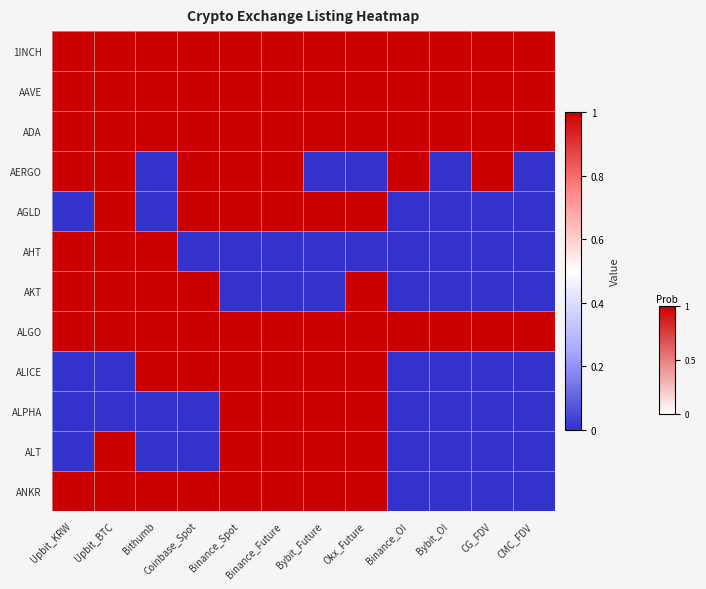

What is the spread (max minus min) of values at Upbit_KRW?

1